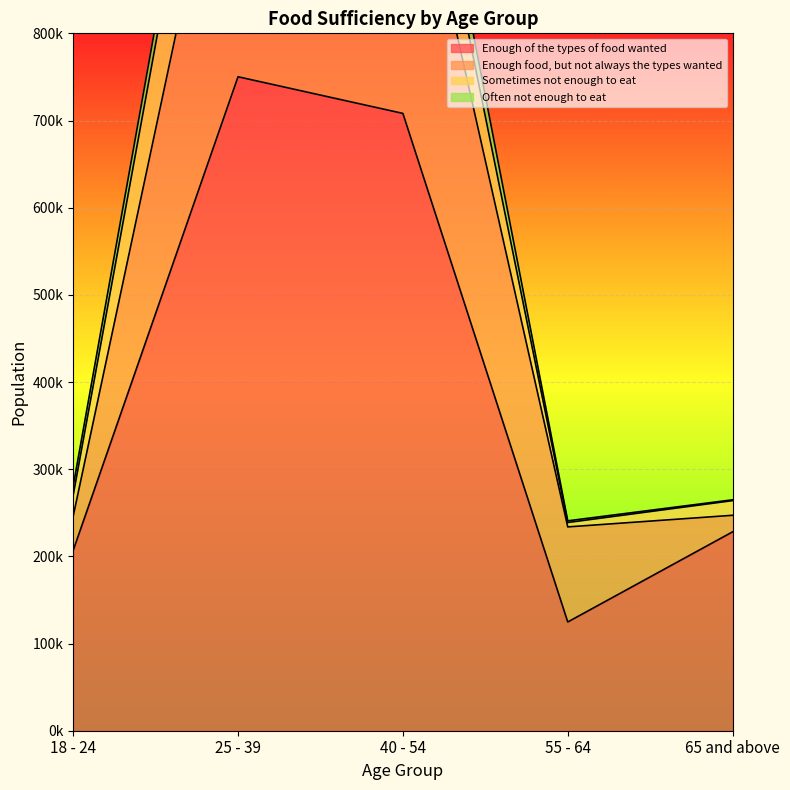

True or false: Enough food, but not always the types wanted and Enough of the types of food wanted cross at least once.

False